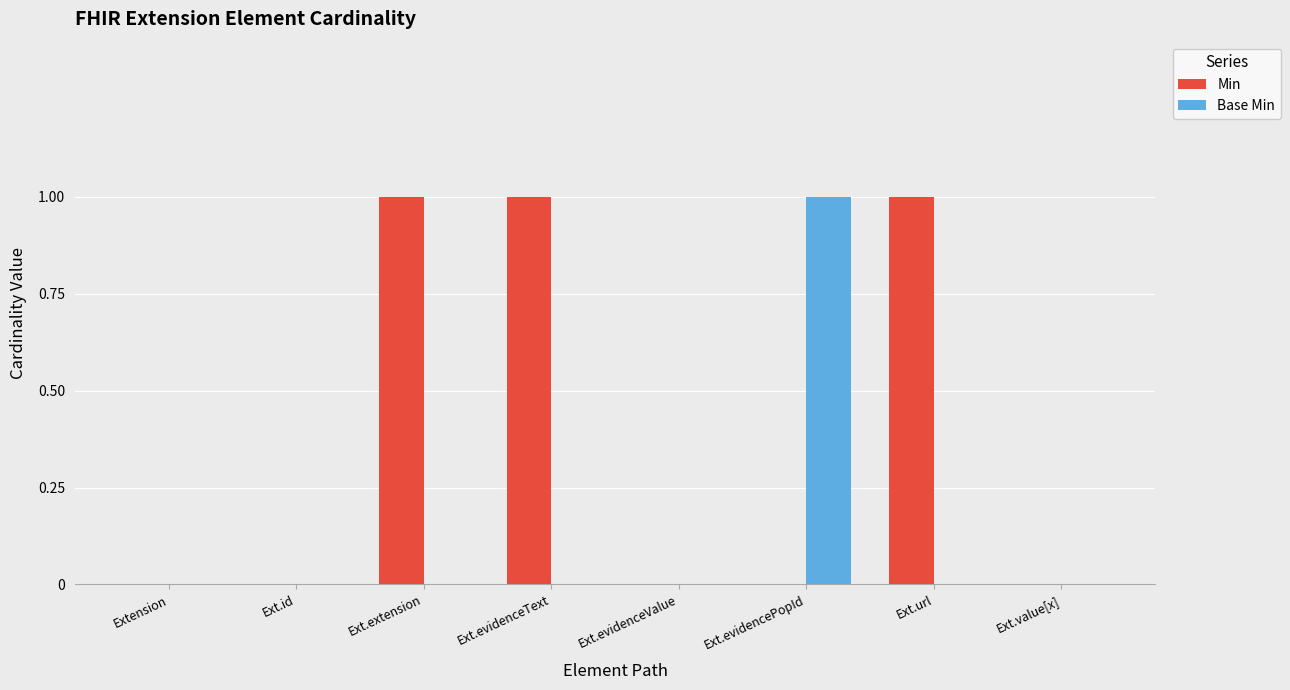

The value of Base Min at Ext.evidencePopId is 1. True or false?

True